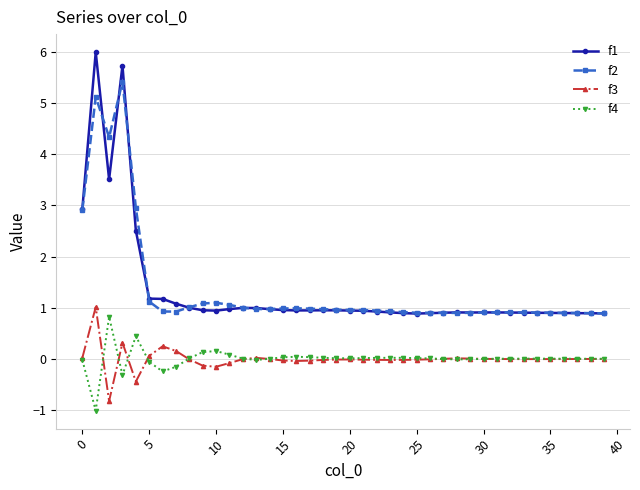

True or false: f3 has more than 0 interior local peaks.

True